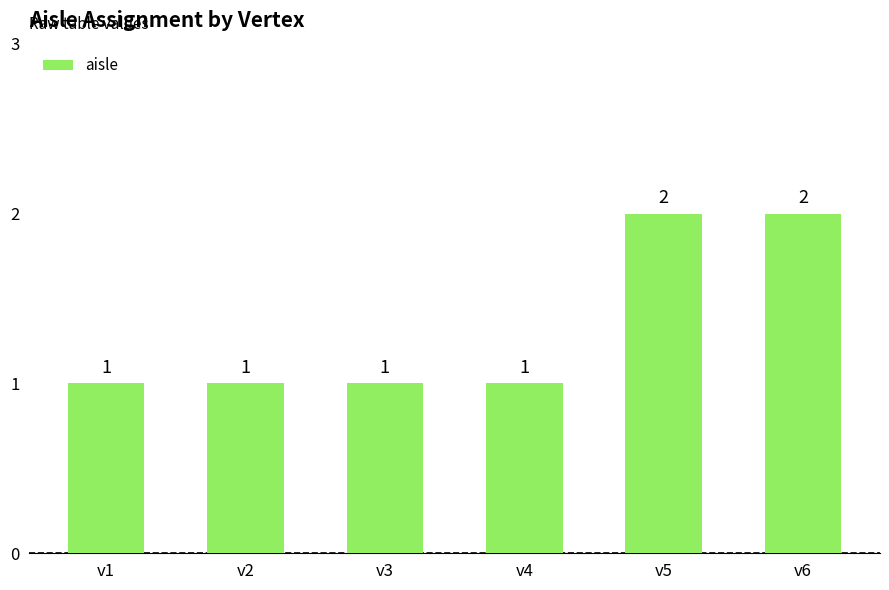

What is the greatest value displayed?

2